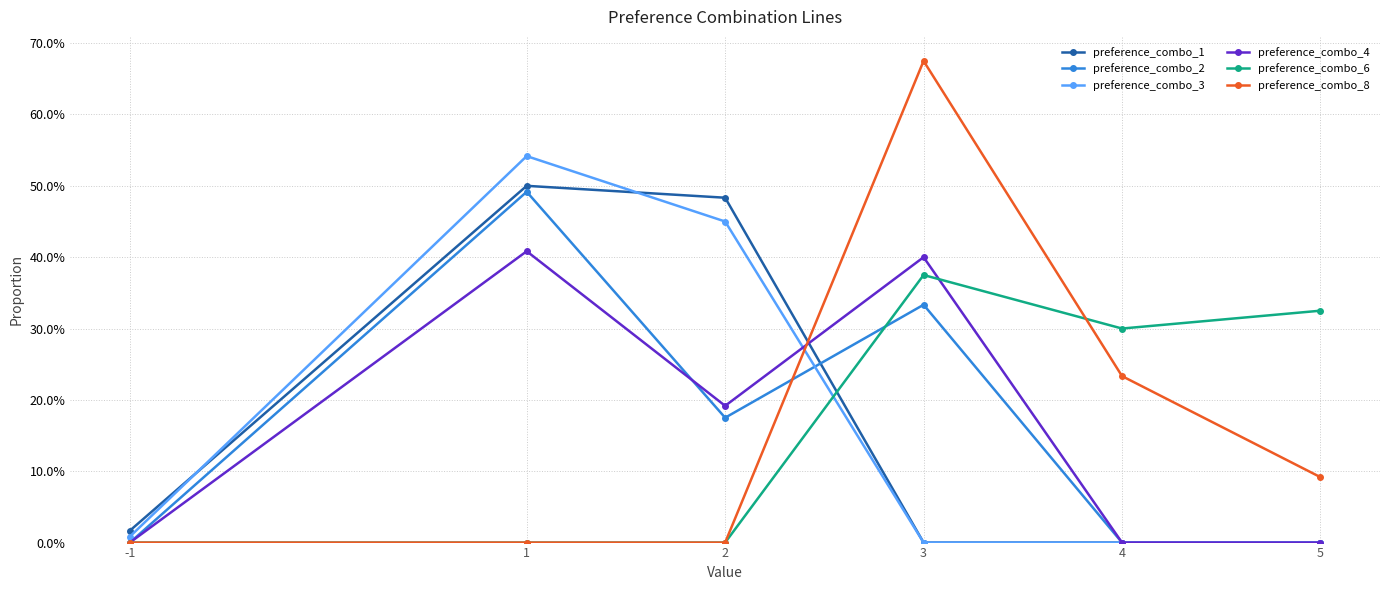

Does the chart display data point markers on the line(s)?

Yes